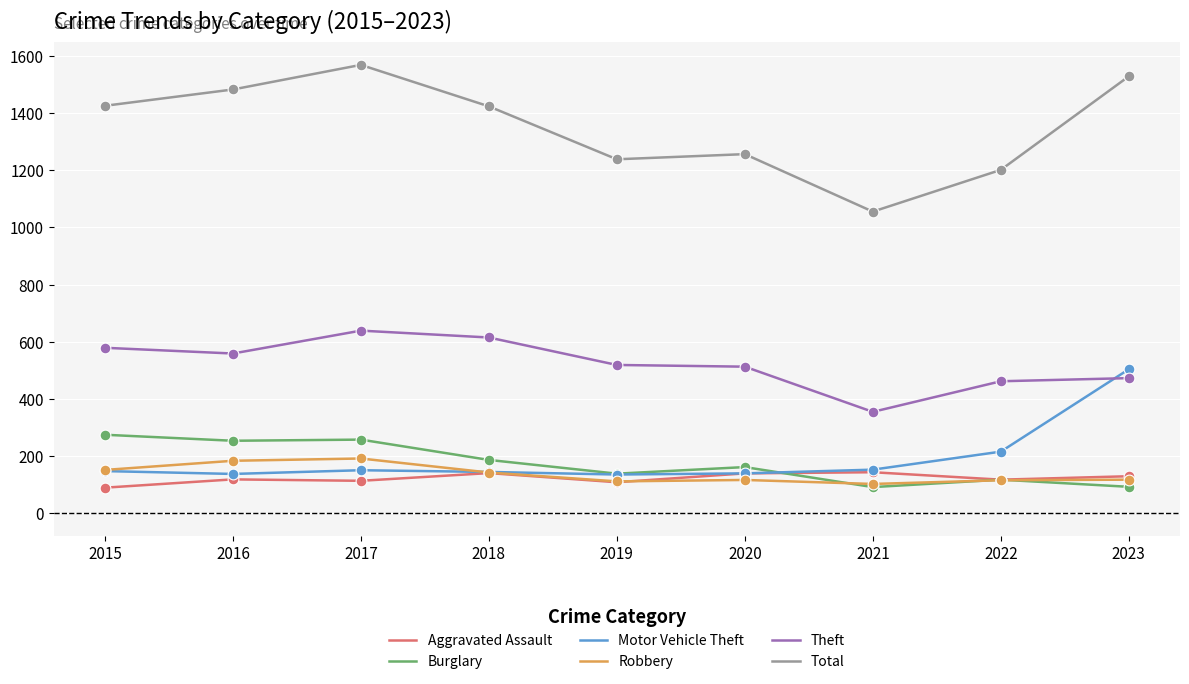

What is the total value across all series at 2023?

2846